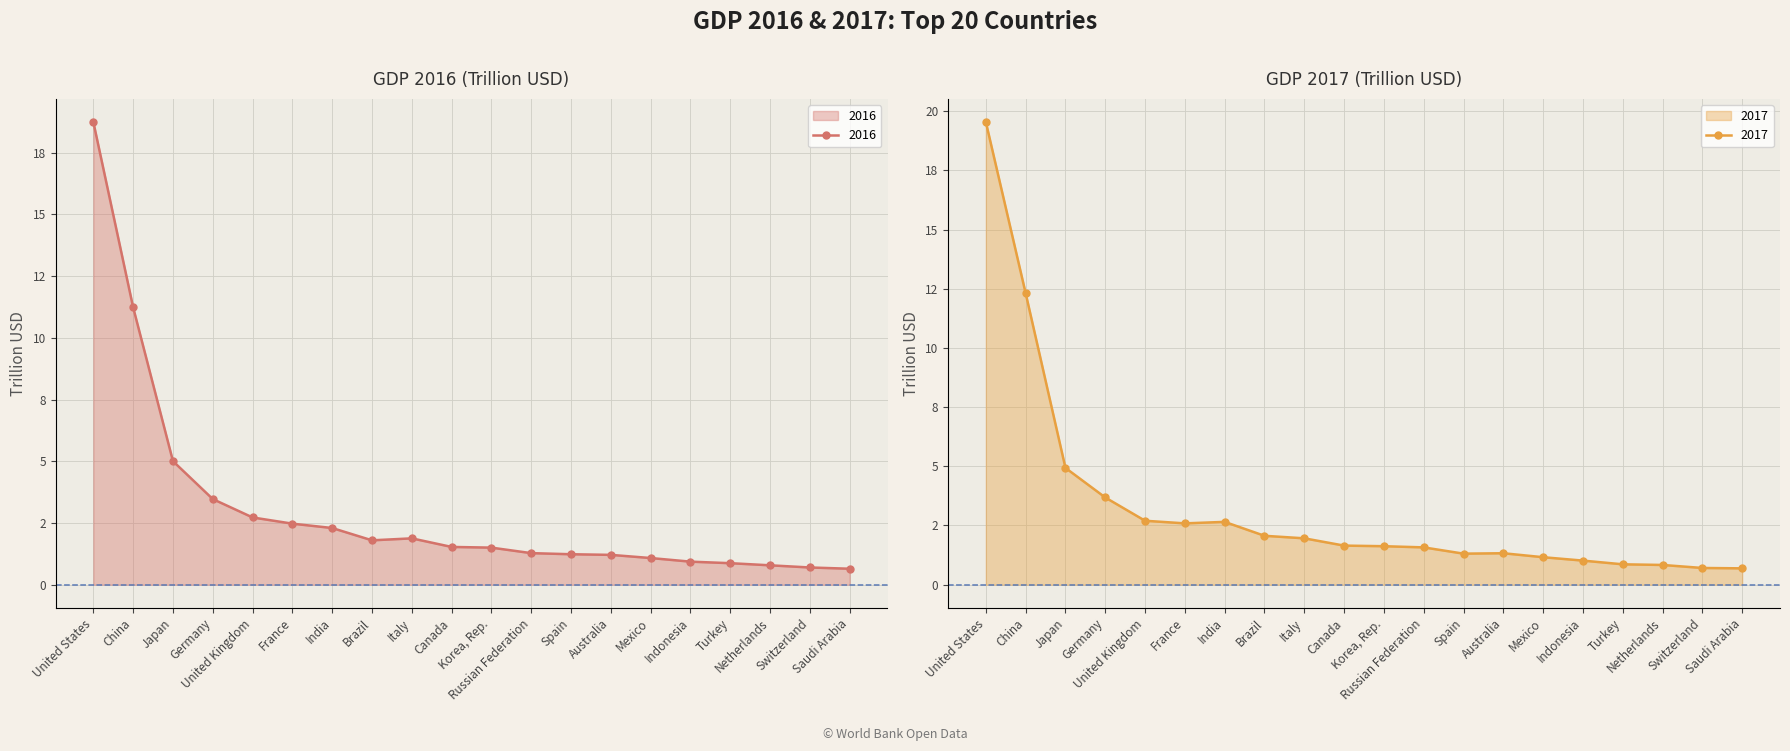

How many data points does each series have?

20